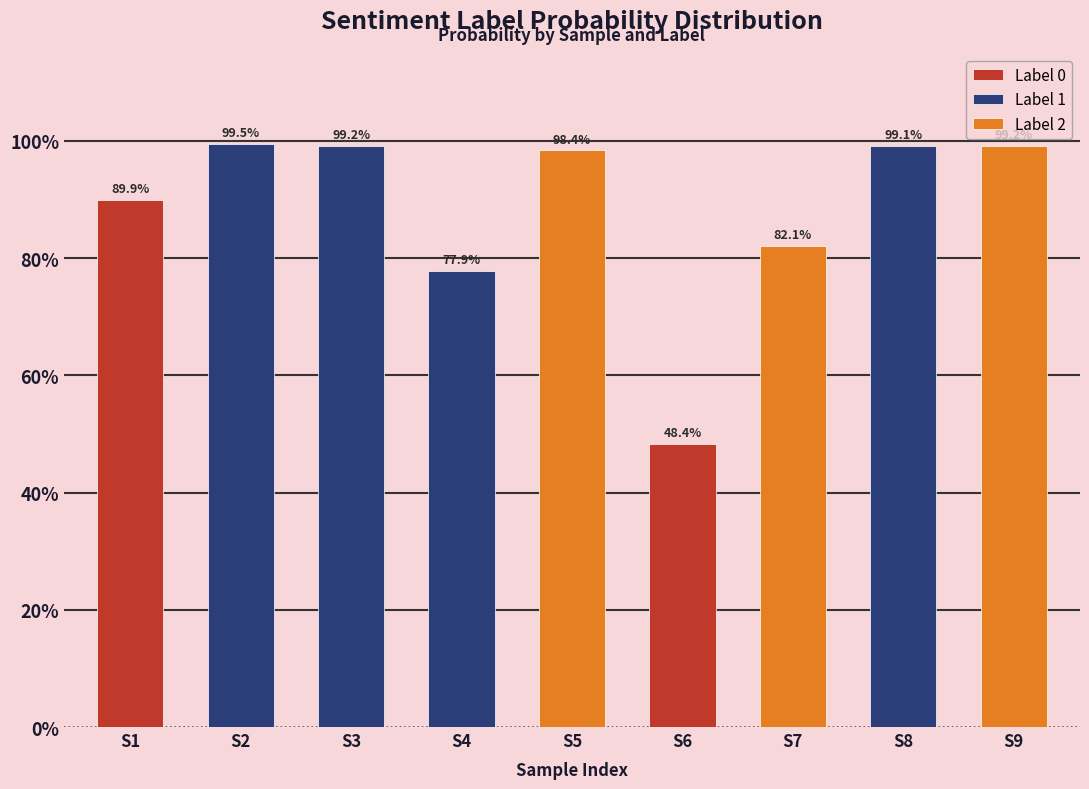

Which has a higher value, 2 or 0?

2